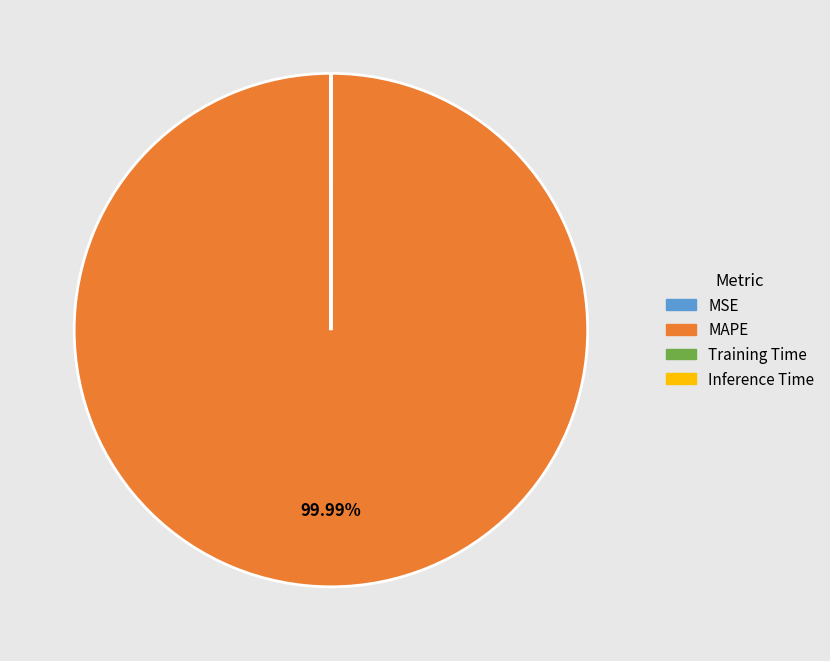

What is the largest slice in the pie chart?

MAPE